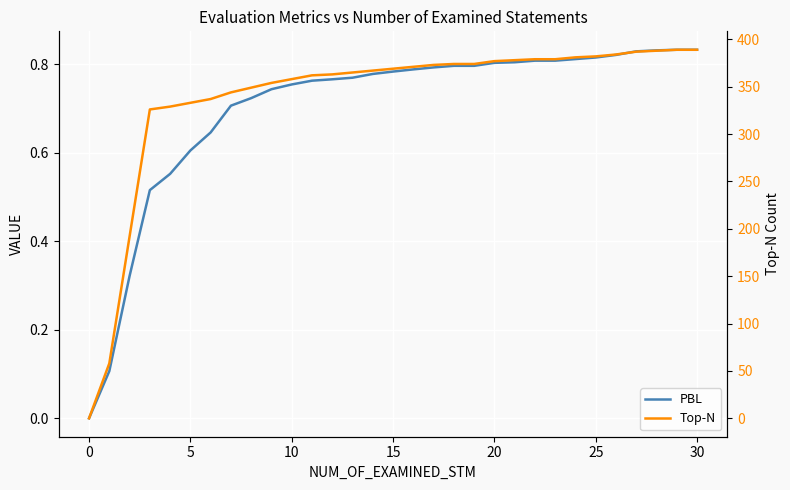

At 0, list the series in order from largest to smallest.

Top-N, PBL